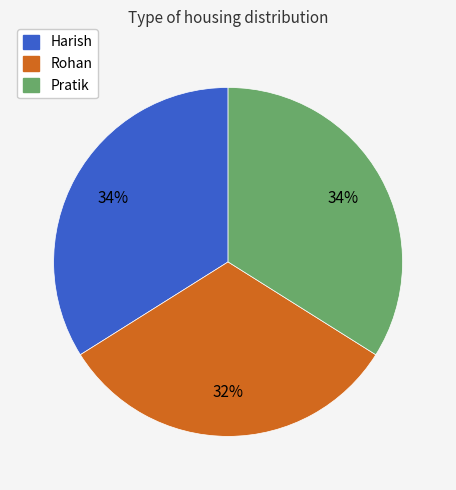

Which has a higher value, Harish or Rohan?

Harish